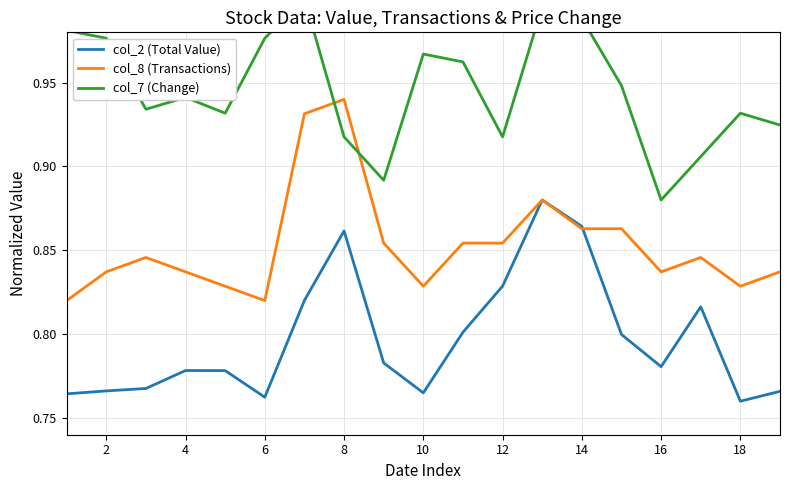

Which series has the widest spread of values?

col_2 (Total Value)